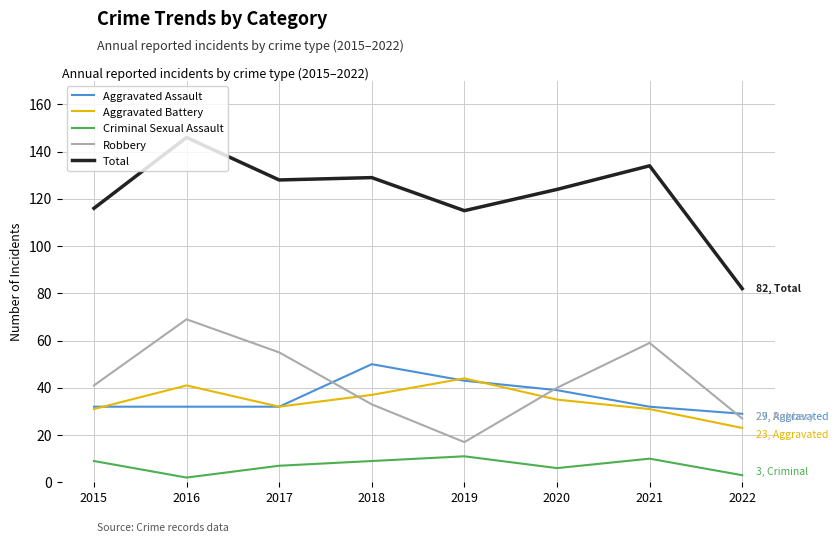

Reading left to right, what are all the values shown in this chart?

Aggravated Assault: 2015=32	2016=32	2017=32	2018=50	2019=43	2020=39	2021=32	2022=29
Aggravated Battery: 2015=31	2016=41	2017=32	2018=37	2019=44	2020=35	2021=31	2022=23
Criminal Sexual Assault: 2015=9	2016=2	2017=7	2018=9	2019=11	2020=6	2021=10	2022=3
Robbery: 2015=41	2016=69	2017=55	2018=33	2019=17	2020=40	2021=59	2022=27
Total: 2015=116	2016=146	2017=128	2018=129	2019=115	2020=124	2021=134	2022=82